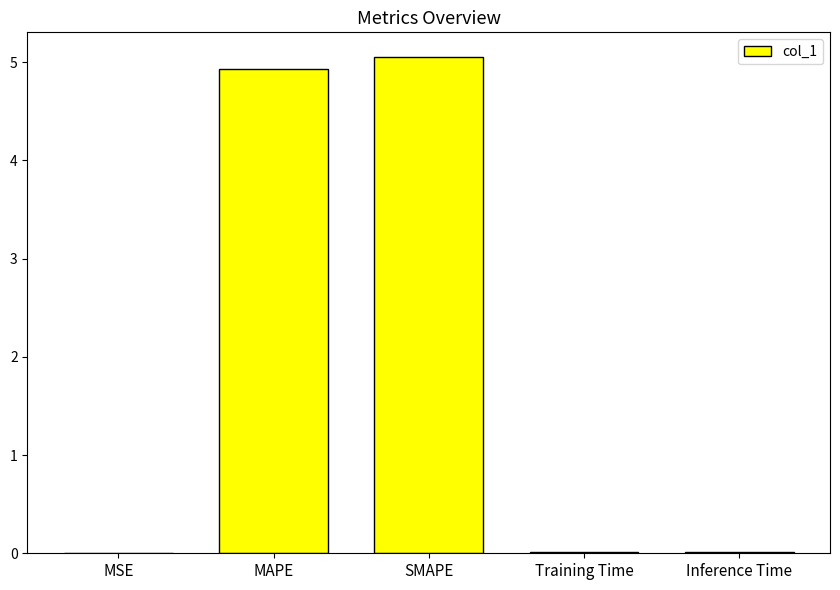

What is the sum of all values?

10.0